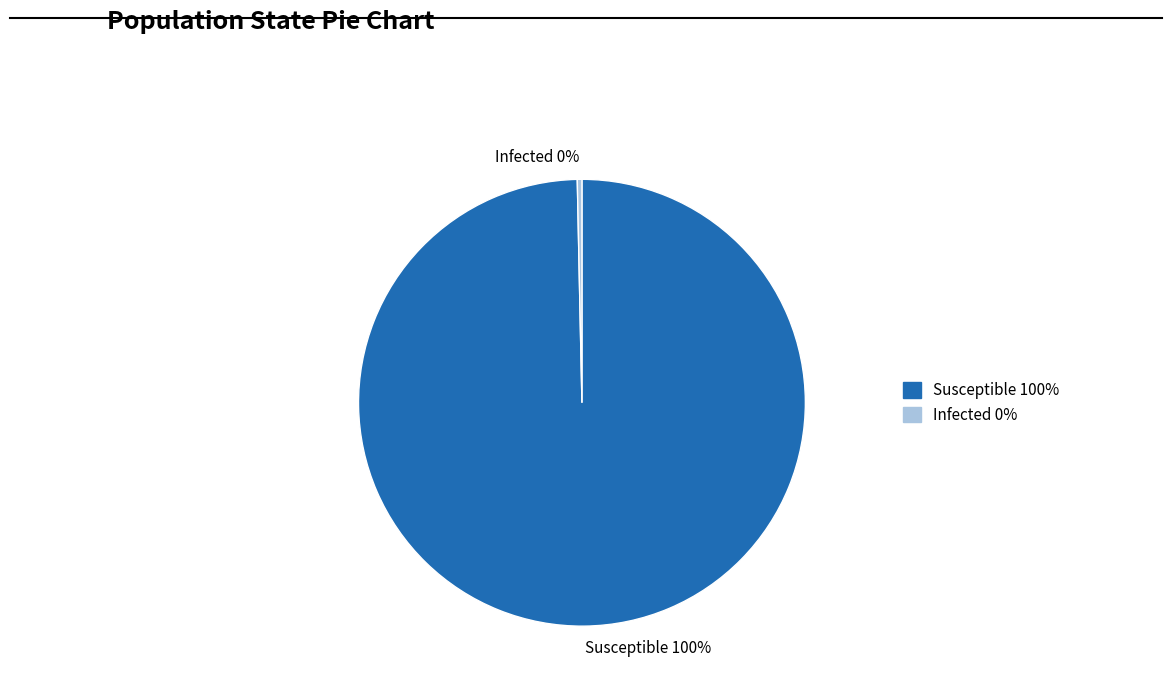

Which slice is the largest?

Susceptible 100%